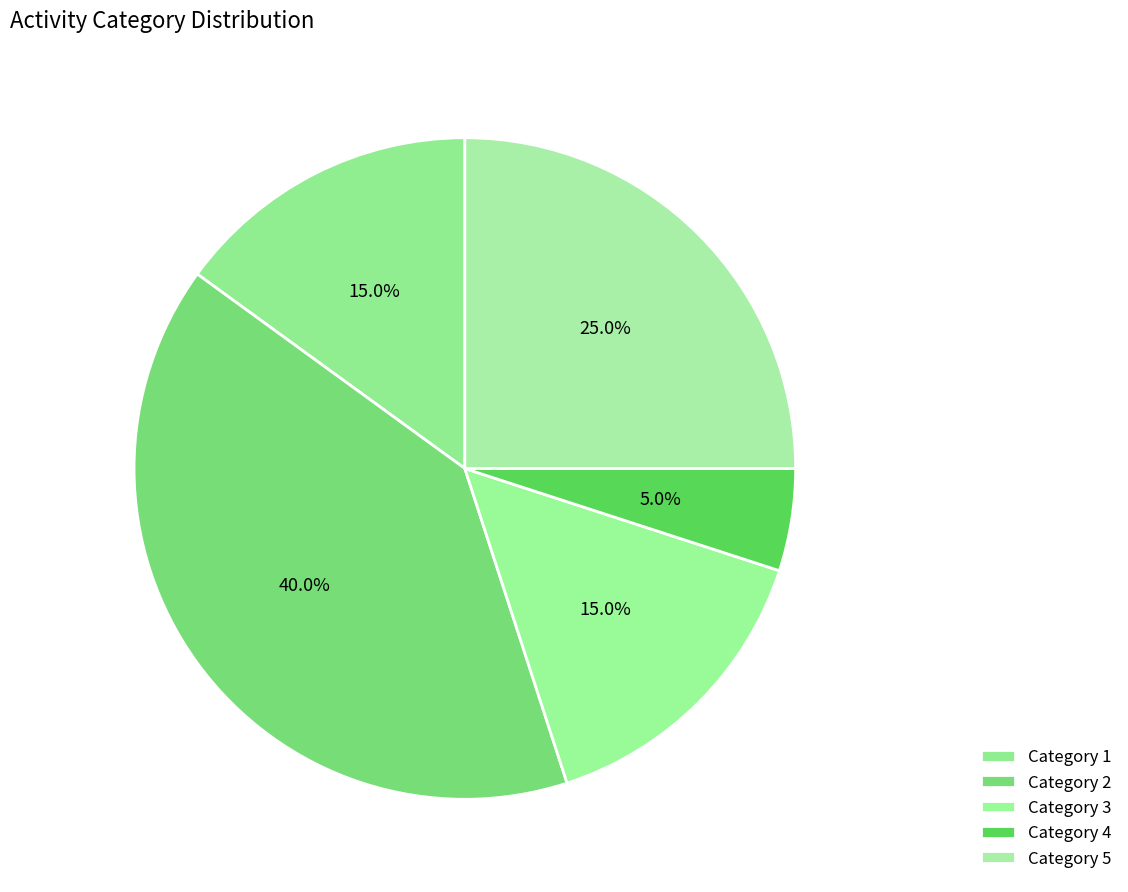

How many slices are in this pie chart?

5